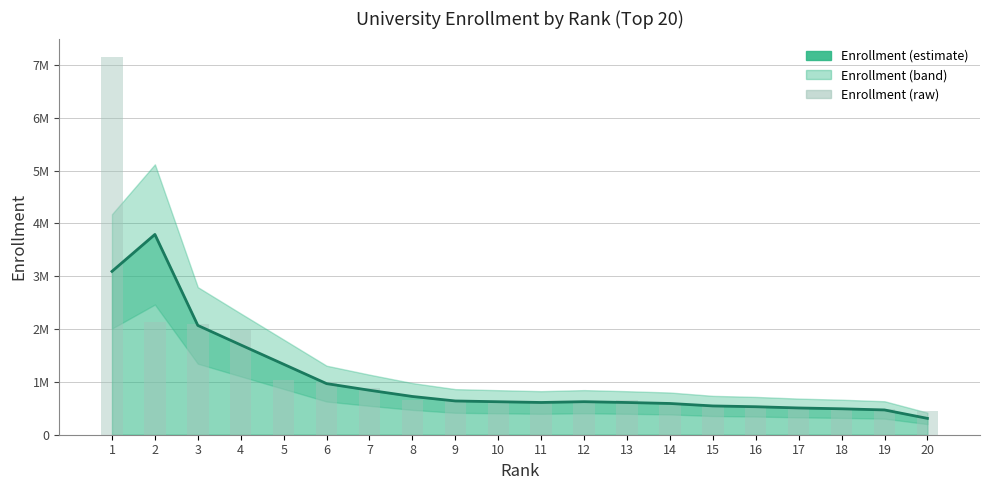

Is it true that Enrollment (smooth) equals 1999509.6 at 2?

False